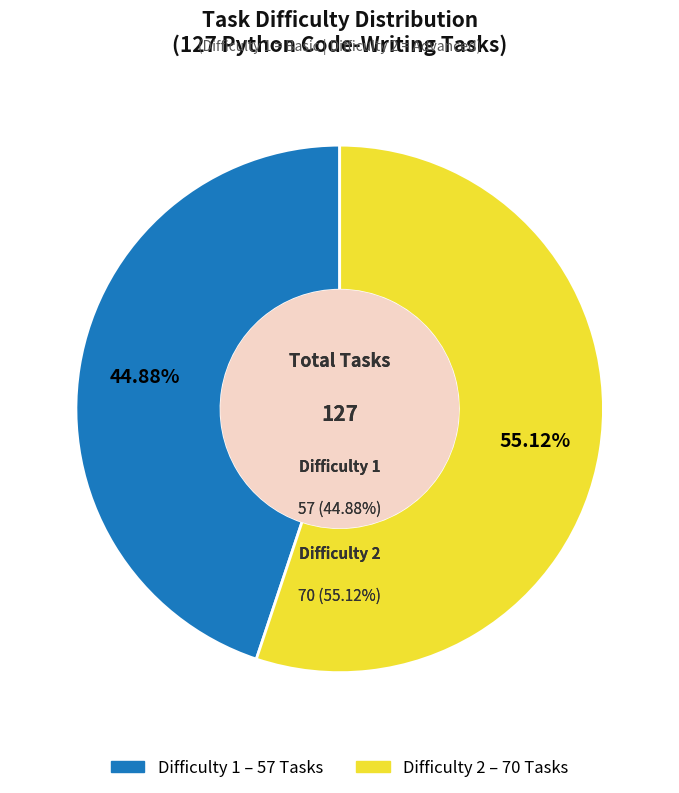

Which category has the smallest portion of the pie?

Difficulty 1